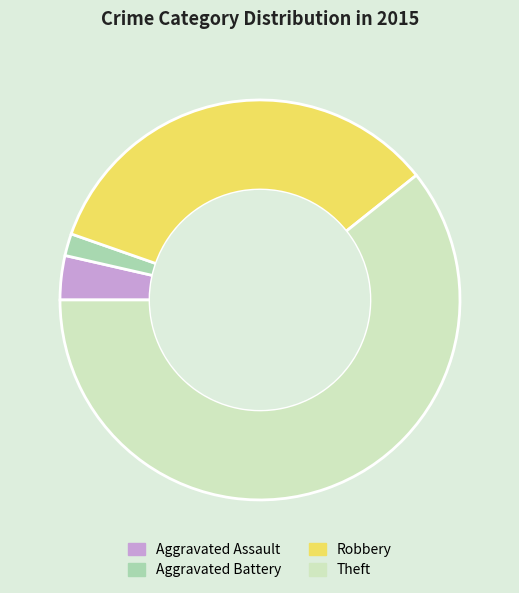

Which category has the biggest portion of the pie?

Theft